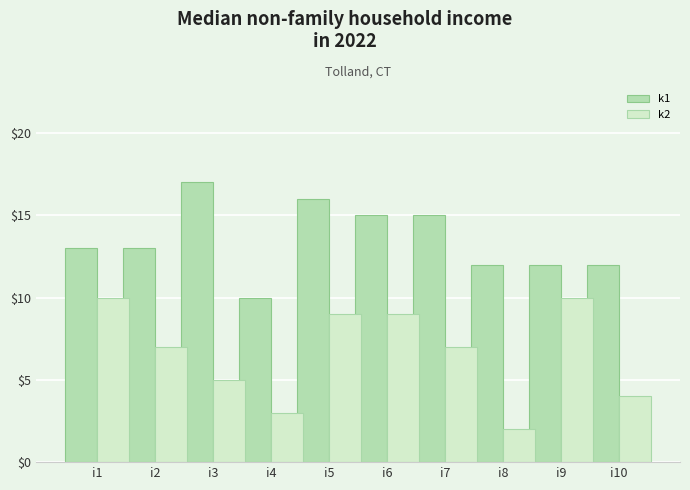

List the series in order of their overall mean, lowest first.

k2, k1